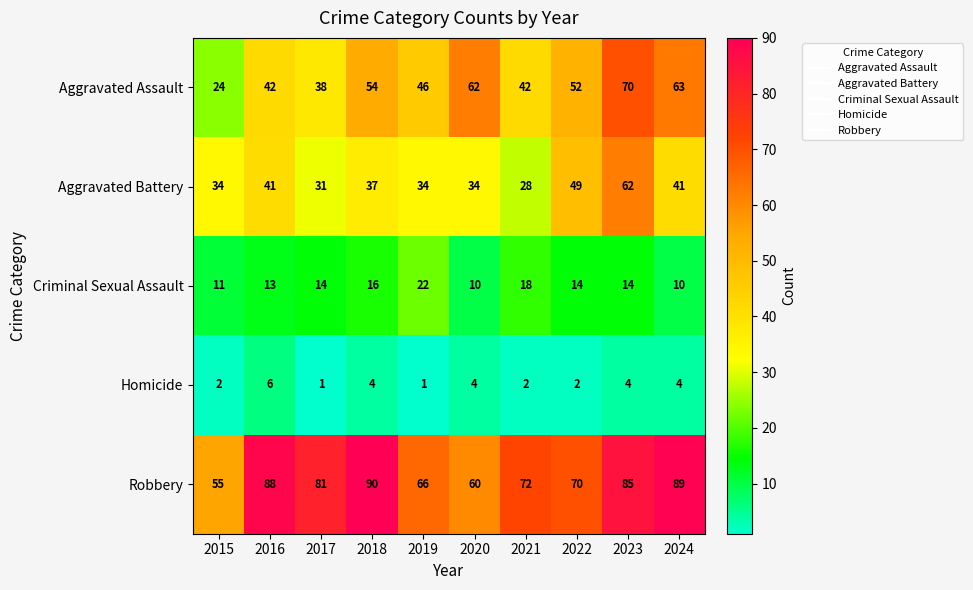

Count the number of data series in this chart.

5